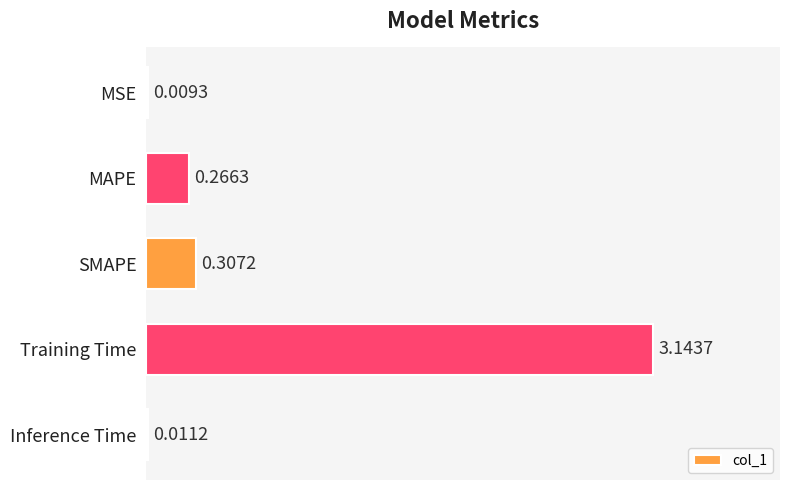

Between Inference Time and MSE, which is larger?

Inference Time